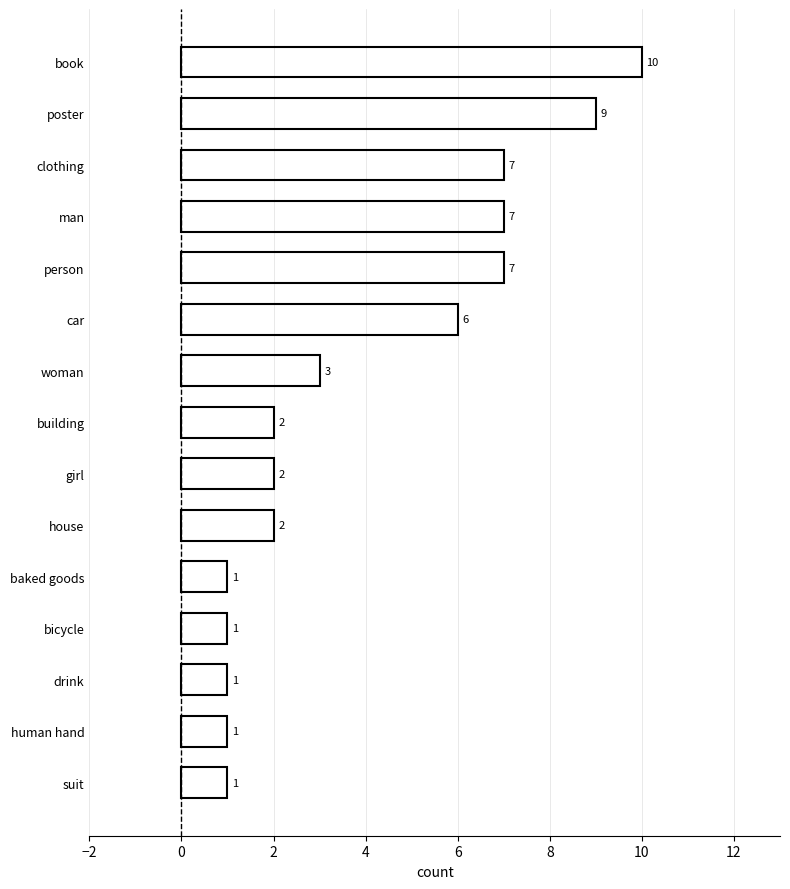

Between man and baked goods, which is larger?

man